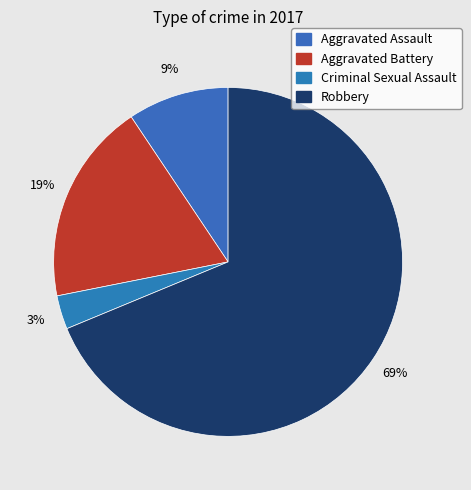

Is Robbery the majority of the pie?

Yes